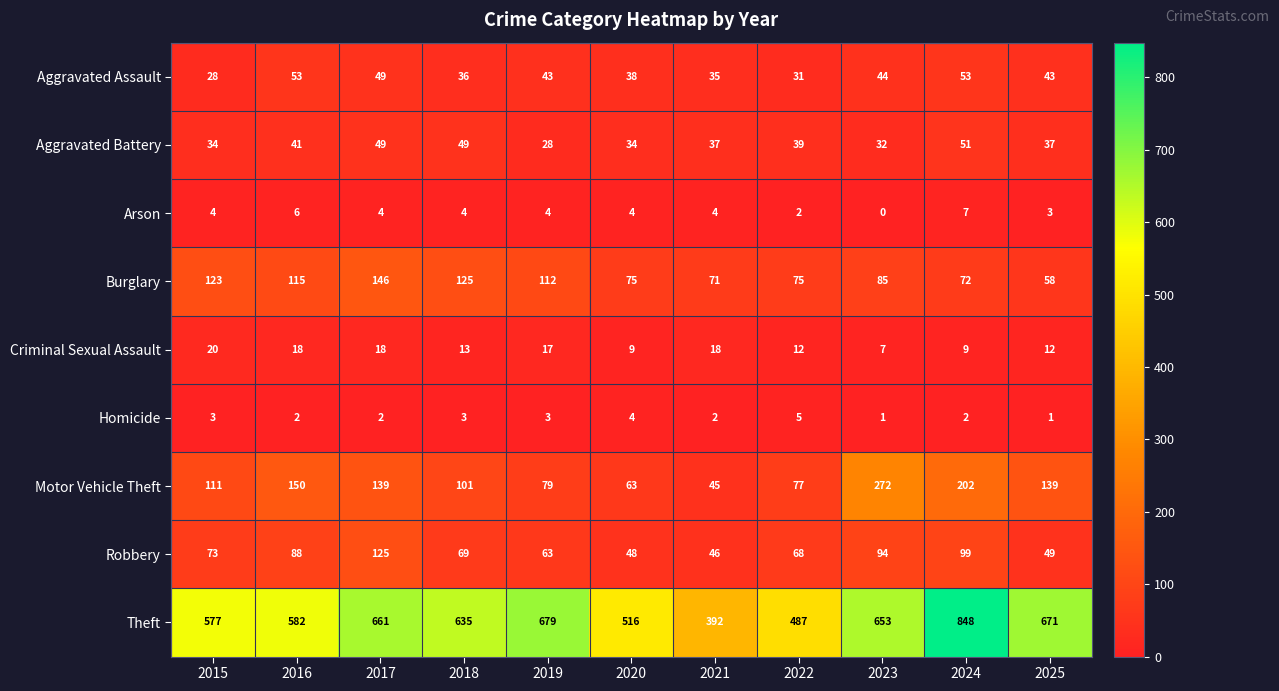

How many distinct data groups are displayed?

9